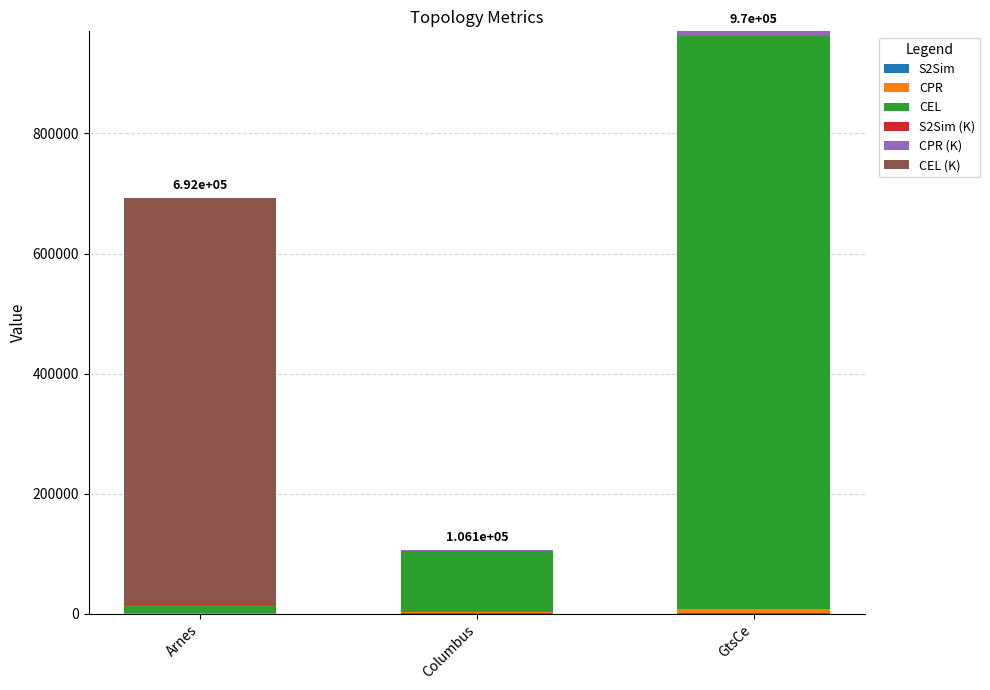

At which category is the sum across all series the highest?

GtsCe